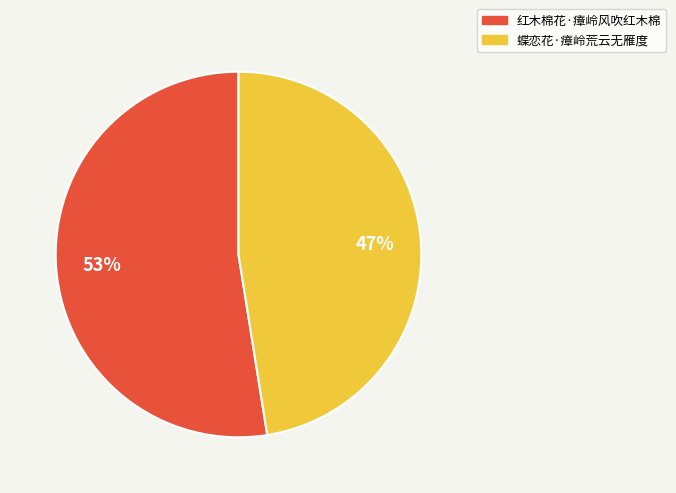

To the nearest percent, what is the average slice percentage?

50%